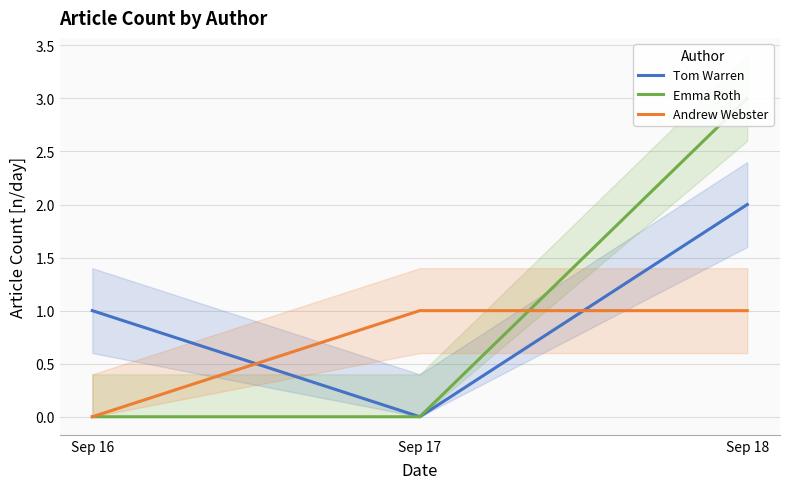

Count the number of data series in this chart.

3